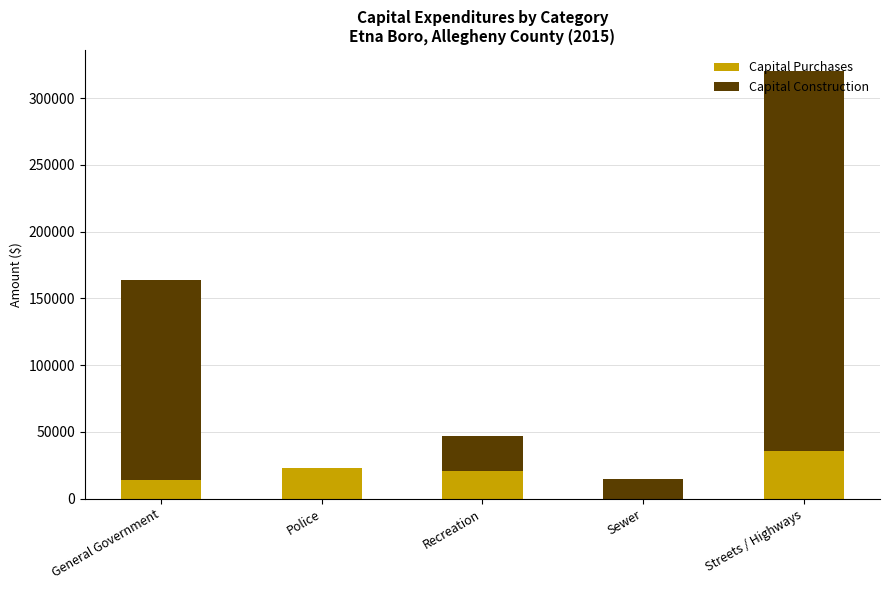

Is it true that Capital Purchases equals 59013 at Streets / Highways?

False